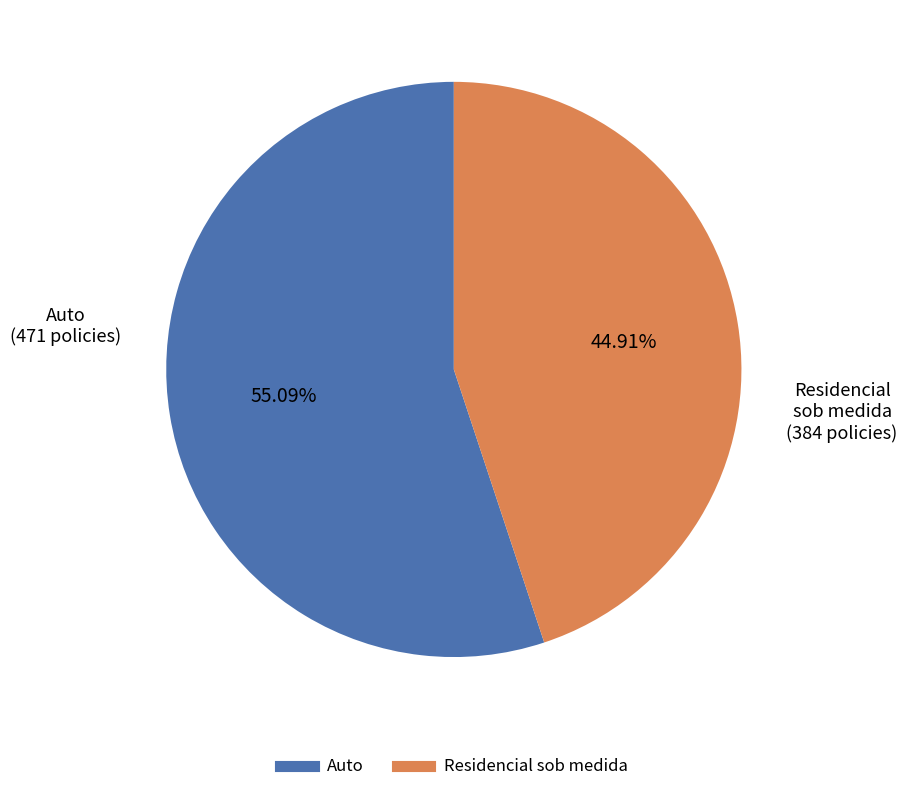

Does any single category account for the majority?

Yes